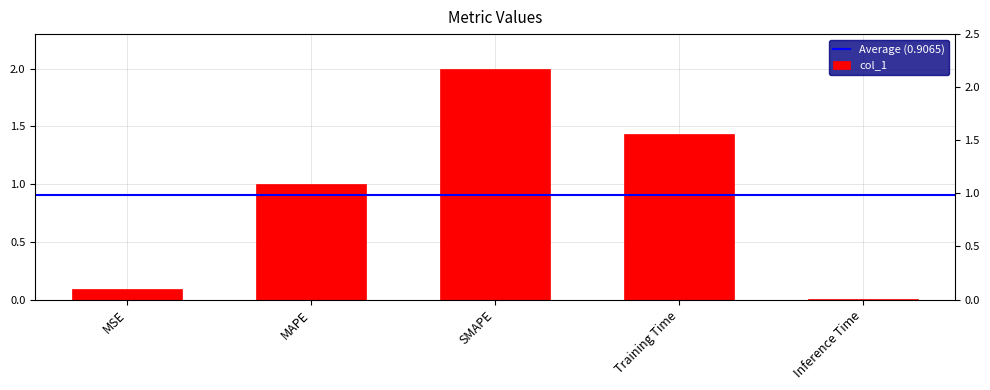

The value at Inference Time is 0.0. True or false?

False